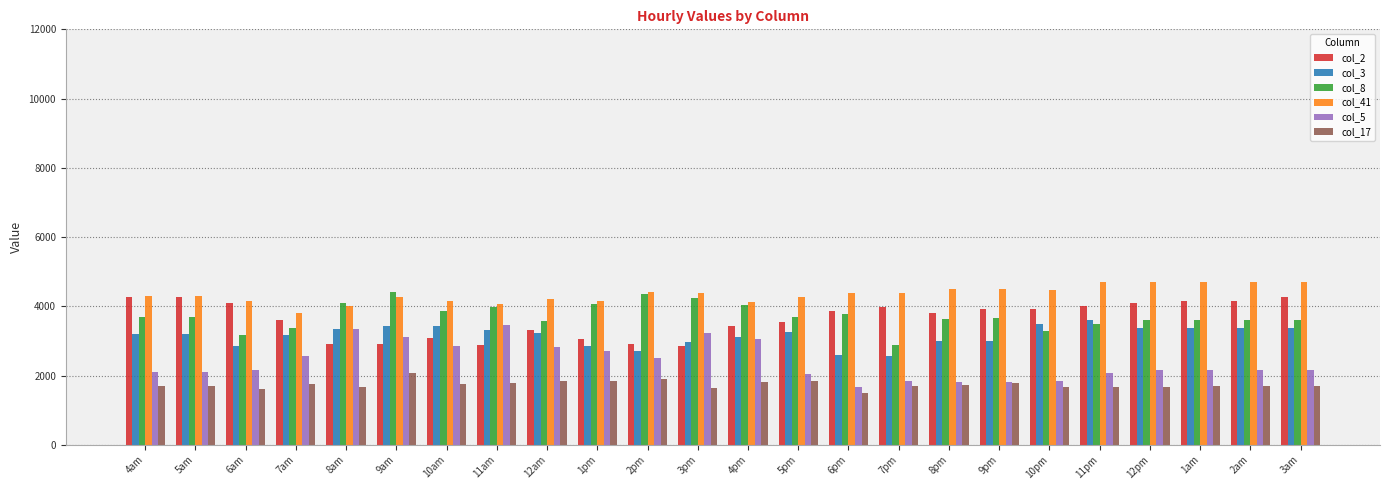

What is the total value across all series at 3am?

19827.6